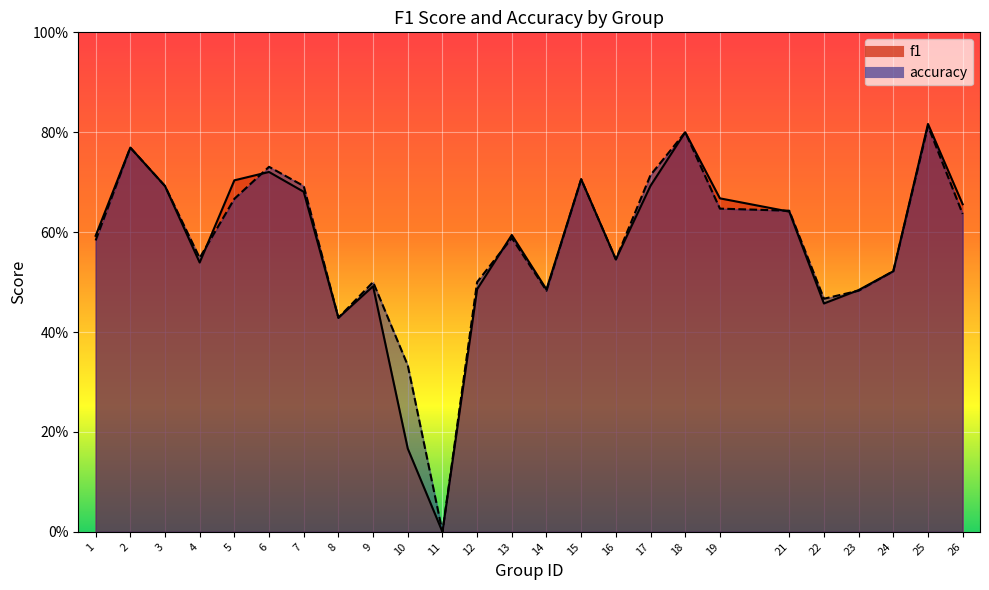

Which category has the highest value in the f1 series?

25